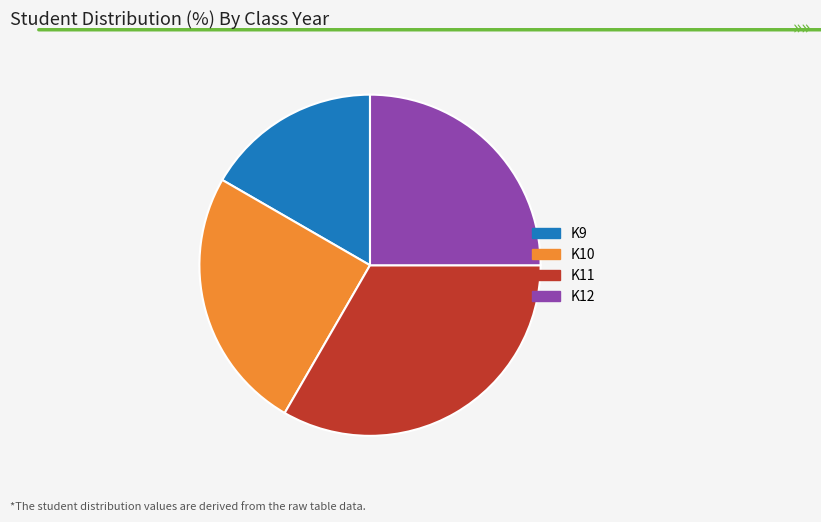

Does any single category account for the majority?

No